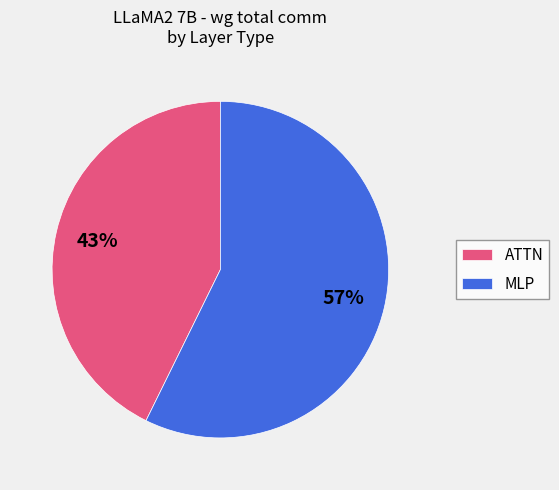

To the nearest percent, what is the average slice percentage?

50%